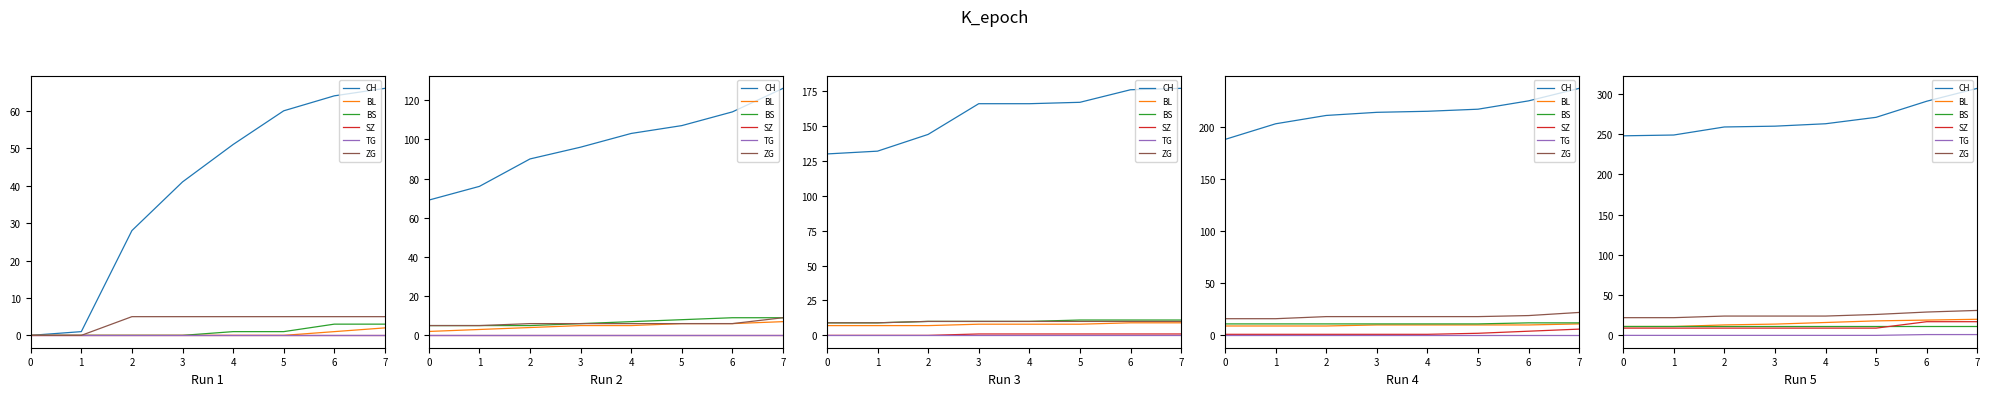

Rank the categories by SZ value from lowest to highest.

0, 1, 2, 3, 4, 5, 6, 7